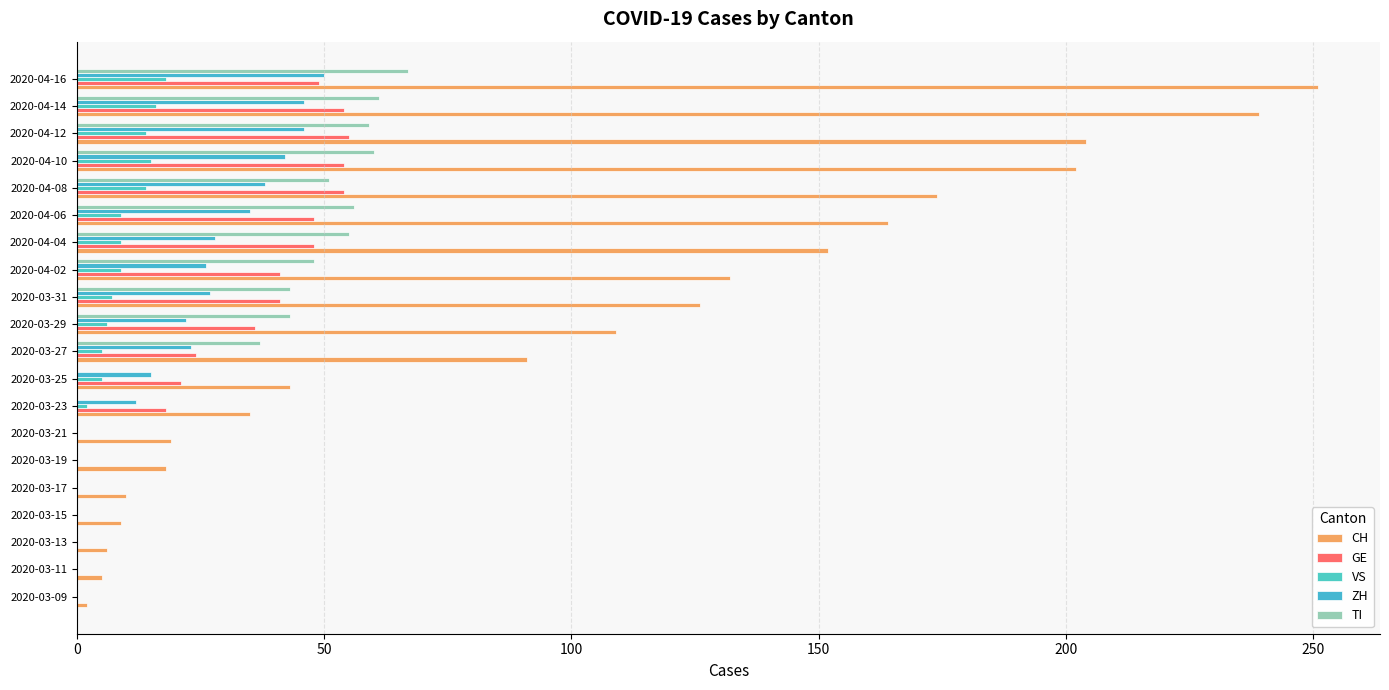

Reading right to left, list all the values displayed in this chart.

CH: 251	239	204	202	174	164	152	132	126	109	91	43	35	19	18	10	9	6	5	2
GE: 49	54	55	54	54	48	48	41	41	36	24	21	18	0	0	0	0	0	0	0
VS: 18	16	14	15	14	9	9	9	7	6	5	5	2	0	0	0	0	0	0	0
ZH: 50	46	46	42	38	35	28	26	27	22	23	15	12	0	0	0	0	0	0	0
TI: 67	61	59	60	51	56	55	48	43	43	37	0	0	0	0	0	0	0	0	0